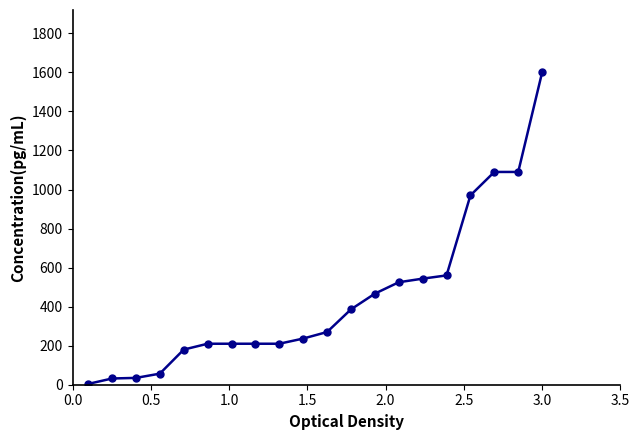

What is the maximum value shown in the chart?

1599.7